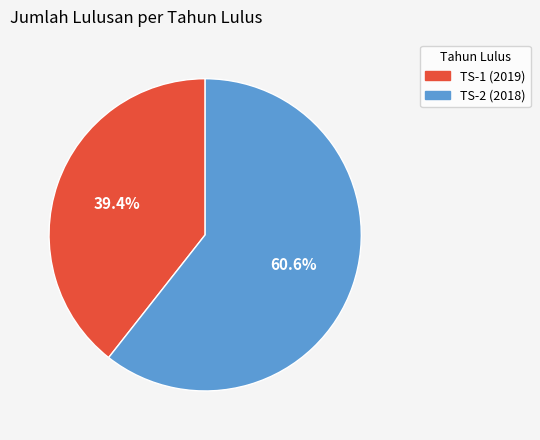

How many slices are in this pie chart?

2